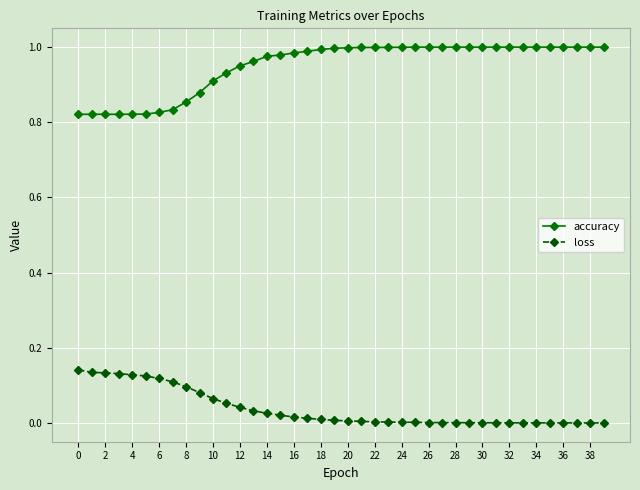

Which series has the largest total across all categories?

accuracy